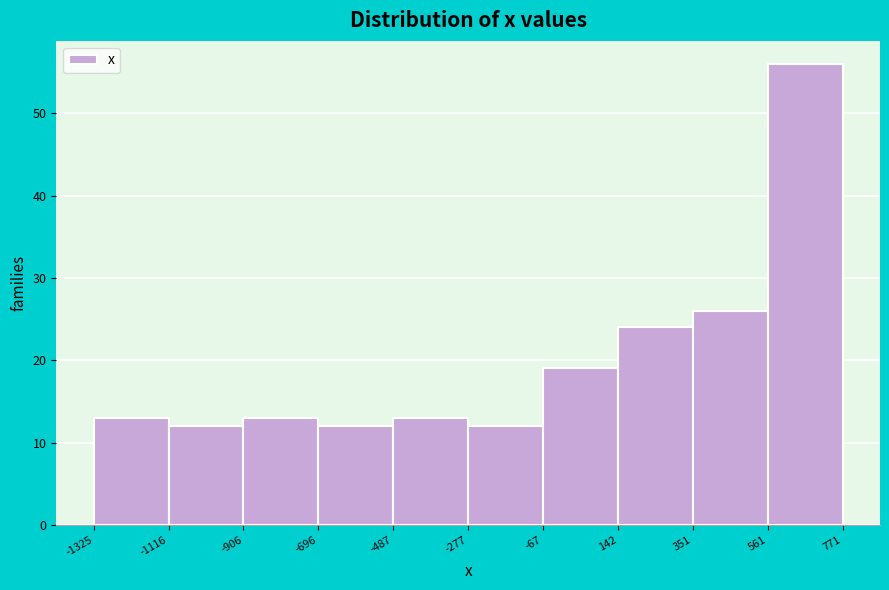

Reading left to right, transcribe this chart: for each bar, give the range it covers on the x-axis and its height. The values are not printed on the chart, so give them approximately, as read against the axis.

-1325 to -1116: 13
-1116 to -906: 12
-906 to -696: 13
-696 to -487: 12
-487 to -277: 13
-277 to -67: 12
-67 to 142: 19
142 to 351: 24
351 to 561: 26
561 to 771: 56